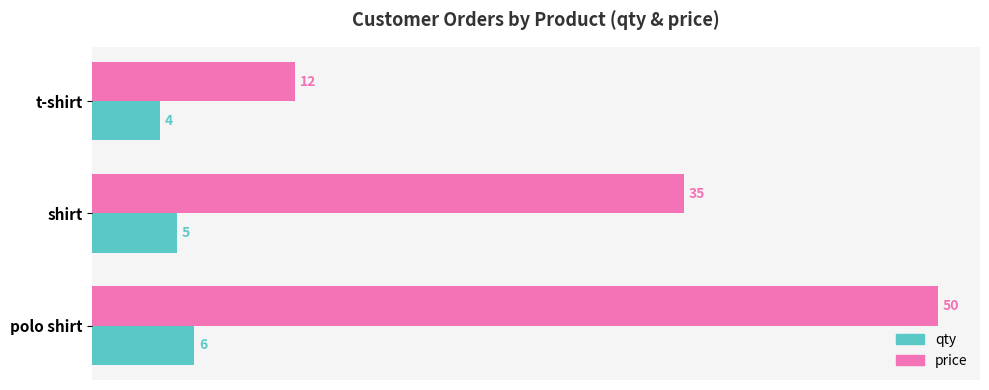

What is the average value of the qty series?

5